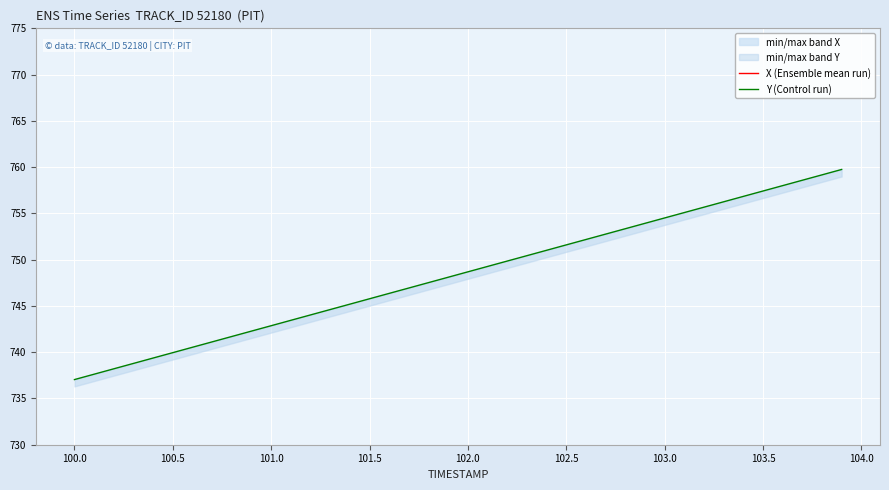

How many data points does each series have?

40